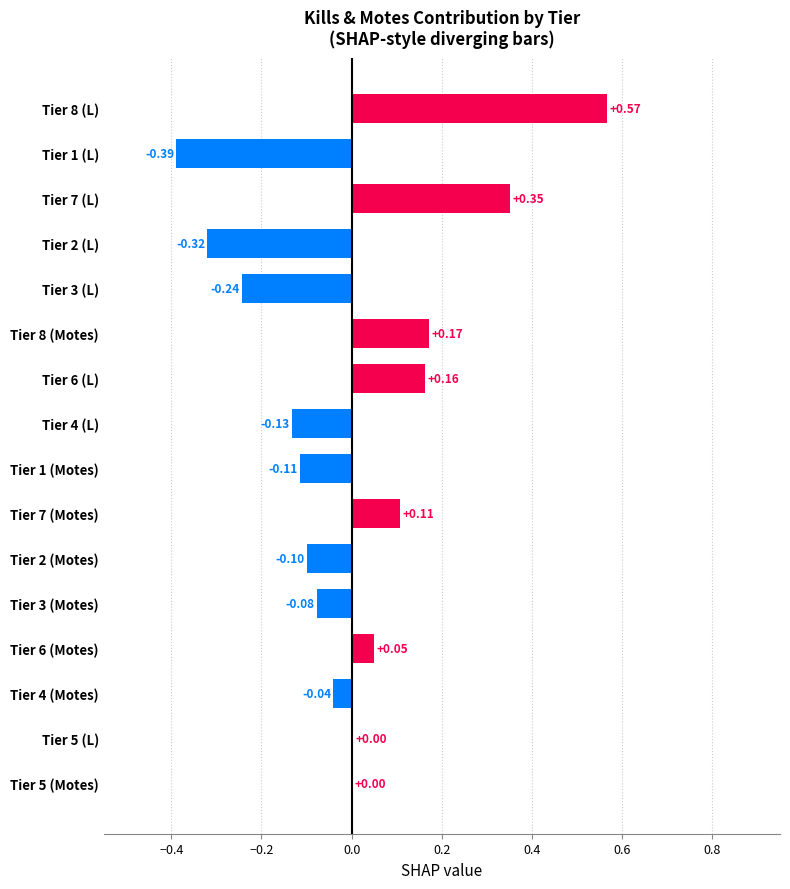

Which has a higher value, Tier 1 (Motes) or Tier 7 (Motes)?

Tier 7 (Motes)